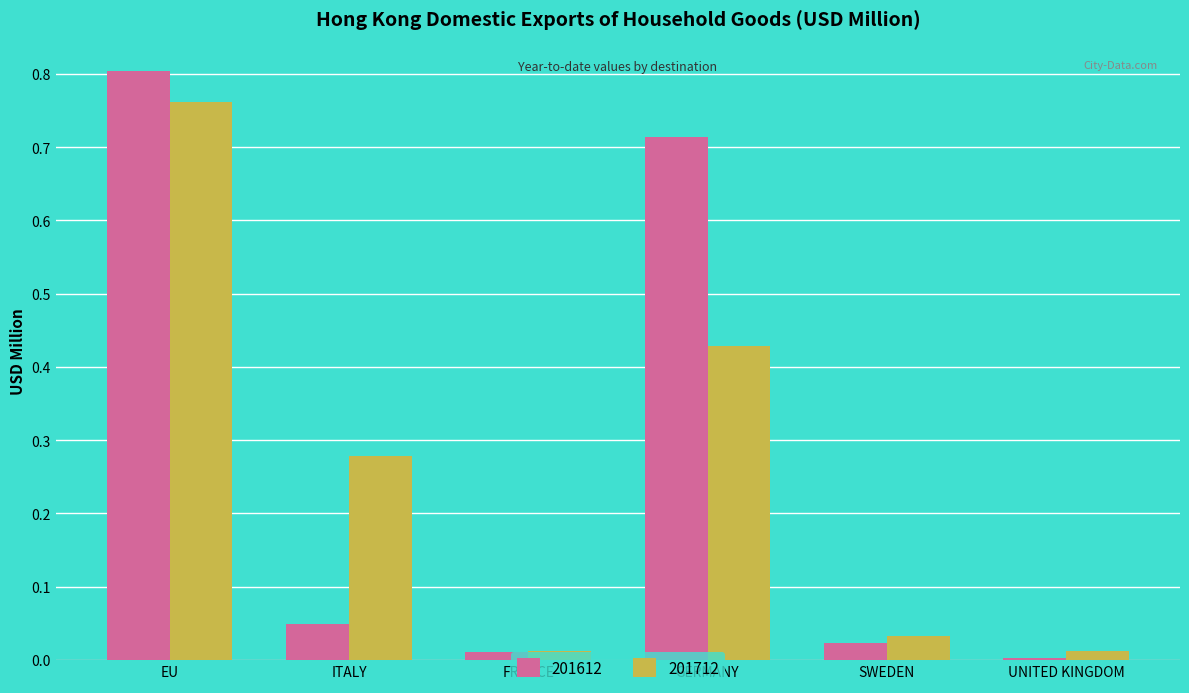

What is the sum of the 201712 values at ITALY and EU?

1.0